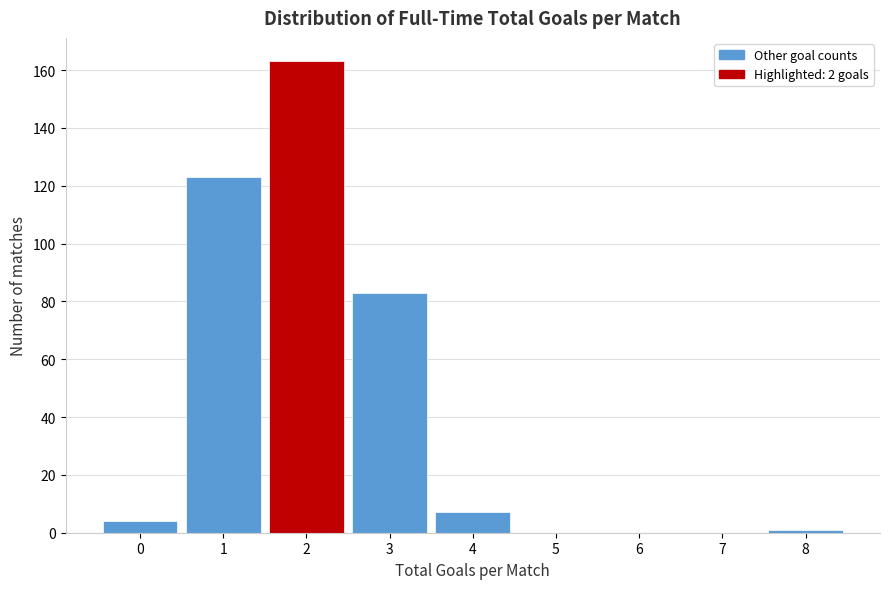

How tall is the bar that spans 2.5 to 3.5 on the x-axis? The values are not printed on the chart, so give them approximately, as read against the axis.

84